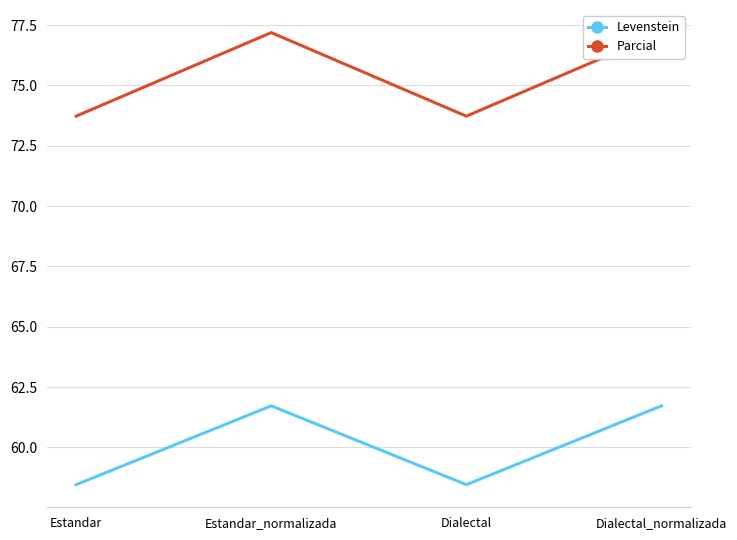

What is the difference between the maximum and minimum values in the Parcial series?

3.5